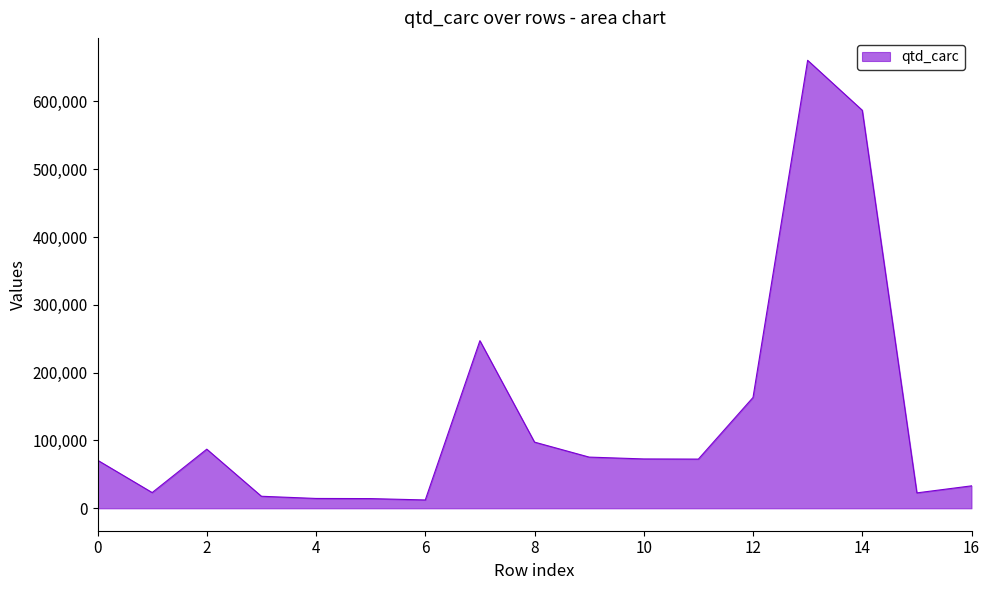

What is the greatest value displayed?

660609